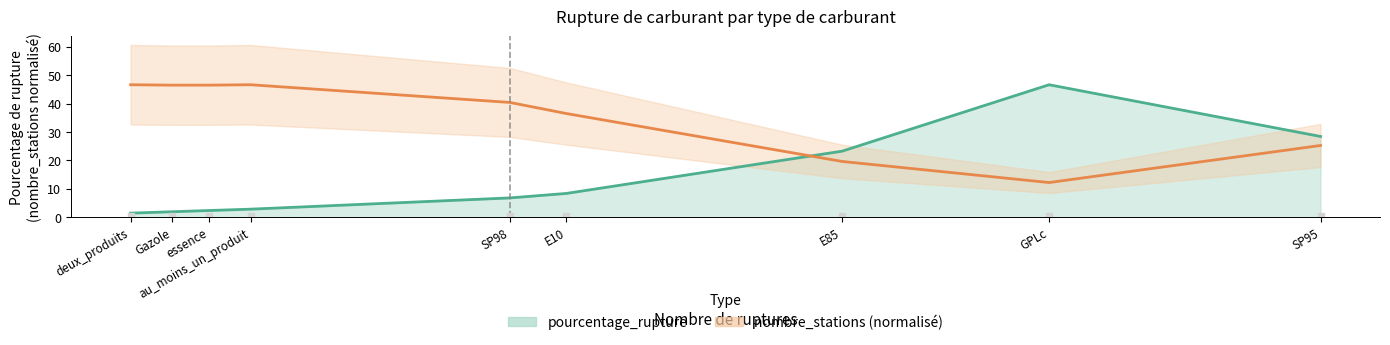

What are all the series names shown in the legend?

pourcentage_rupture, nombre_stations